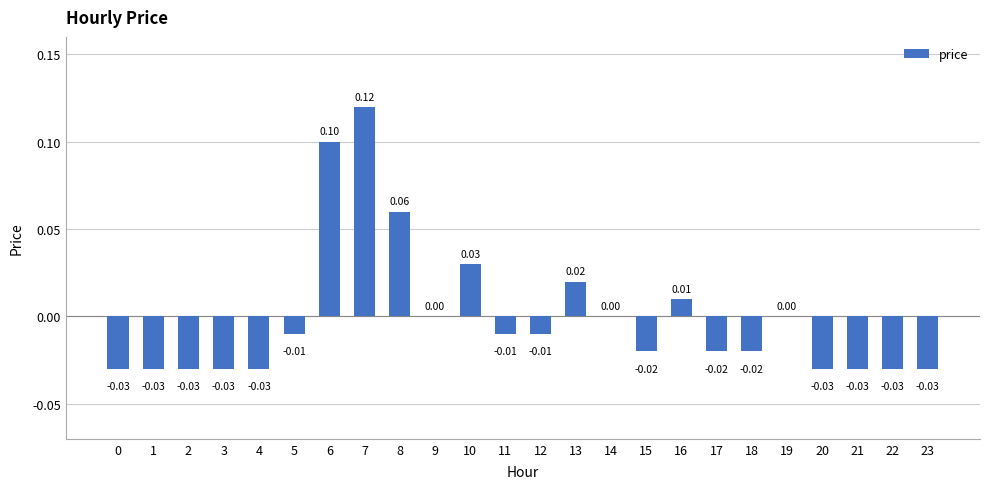

What is the change in value from 5 to 7?

+0.1